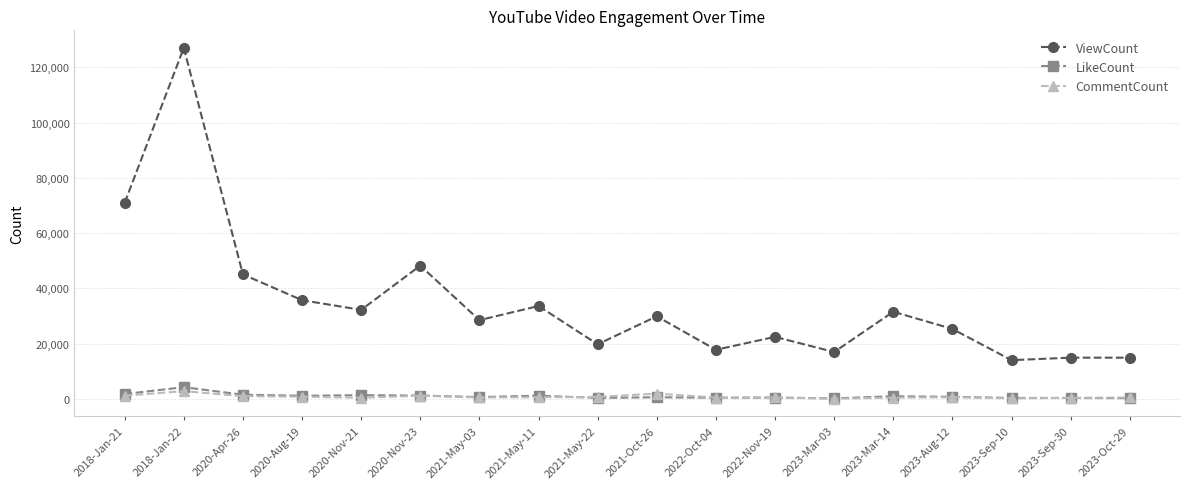

True or false: CommentCount has more than 1 interior local peaks.

True